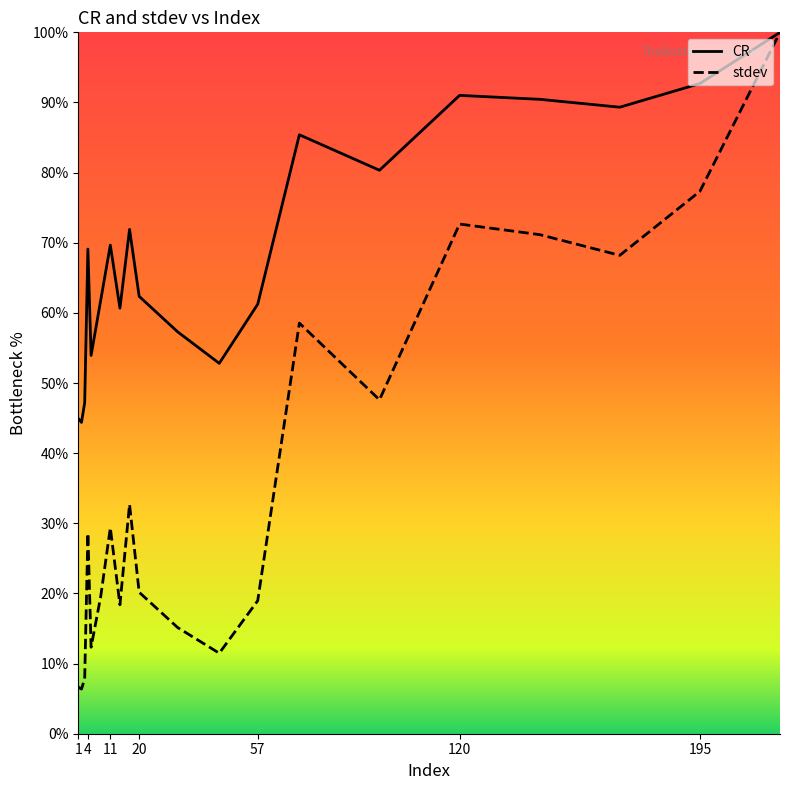

Does the chart have visible grid lines?

No